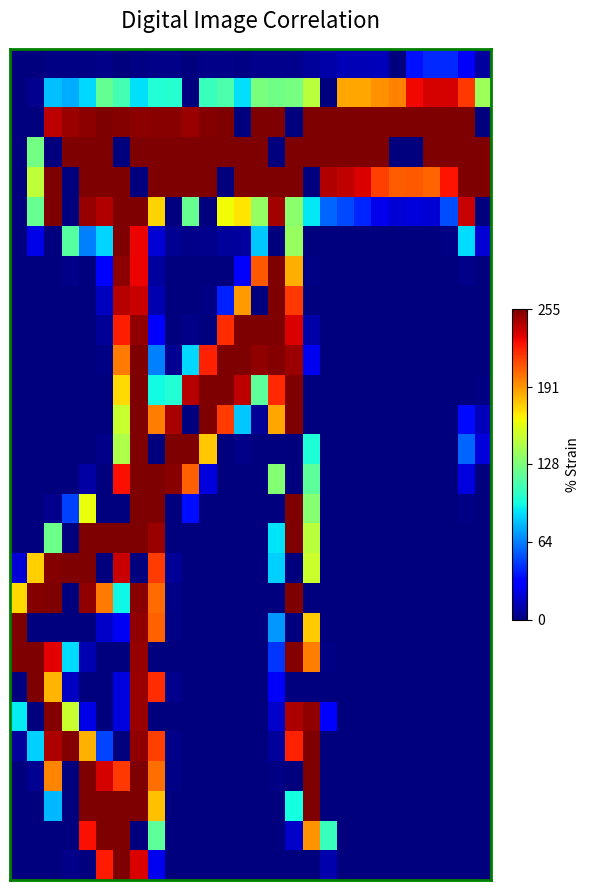

At which category is the sum across all series the highest?

7